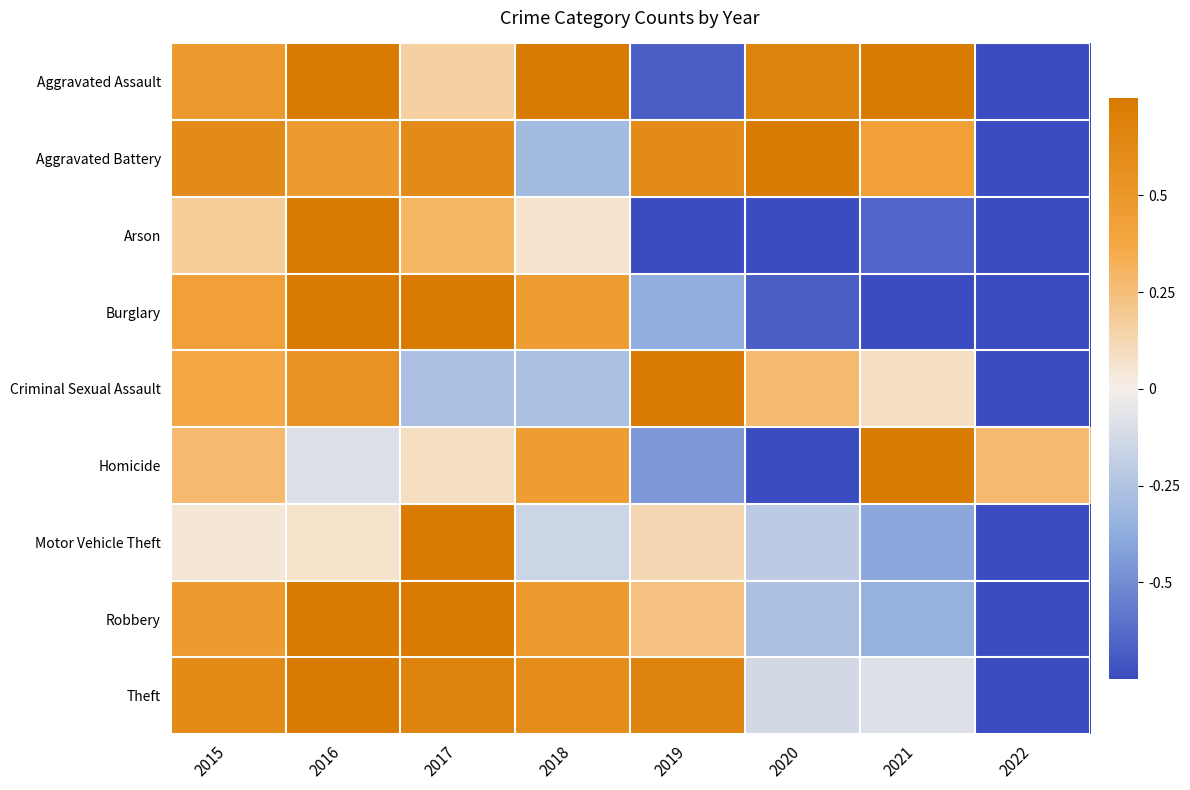

At how many categories does at least one series exceed 0?

8